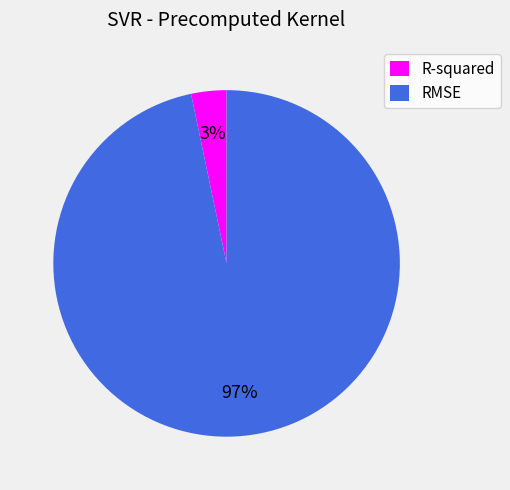

Combined, do RMSE and R-squared account for over 50%?

Yes